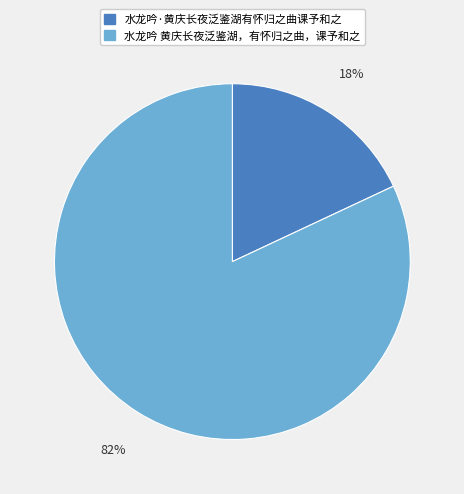

Is 水龙吟·黄庆长夜泛鉴湖有怀归之曲课予和之 the majority of the pie?

No